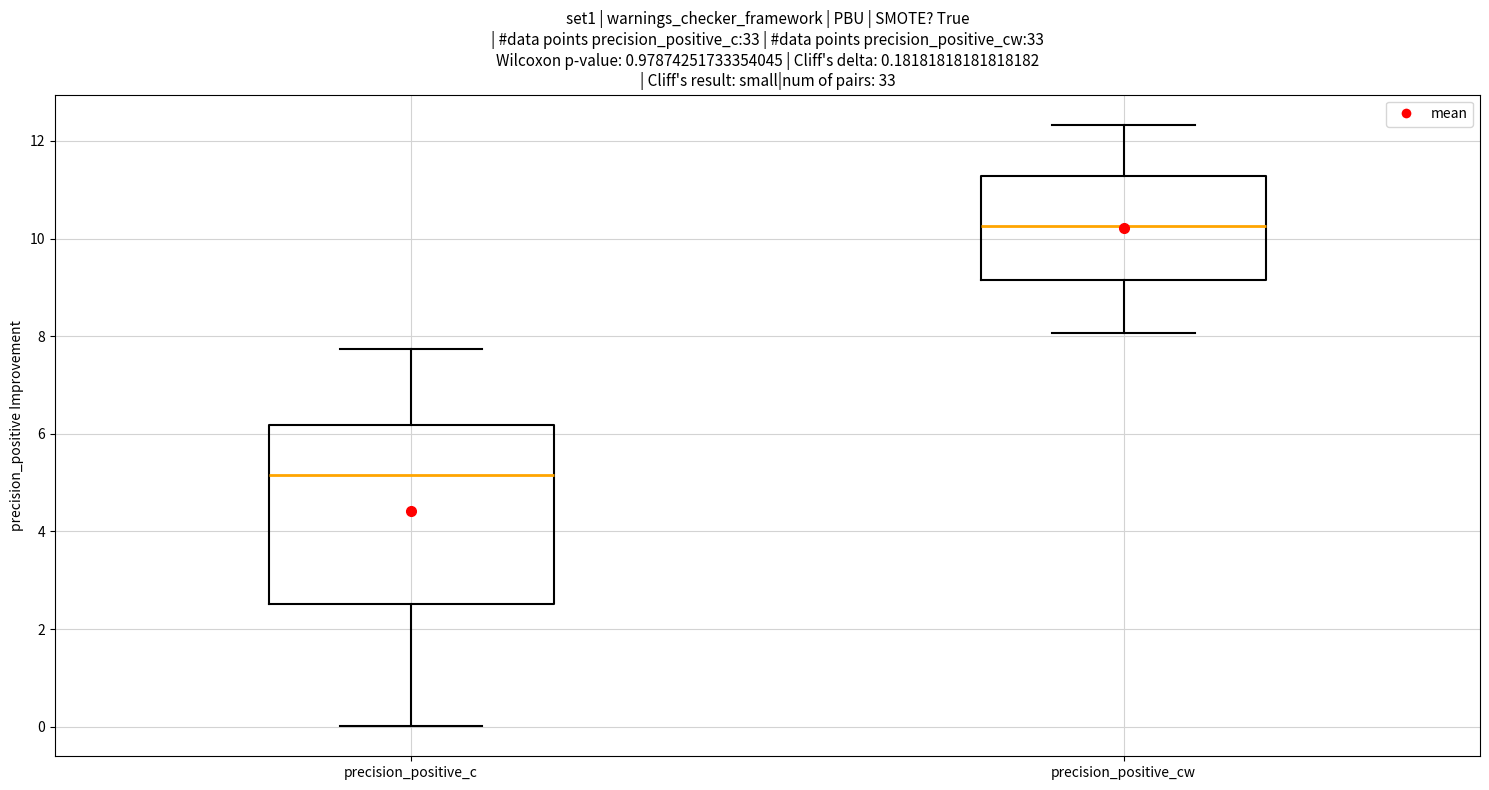

Which box's median line is the highest?

precision_positive_cw